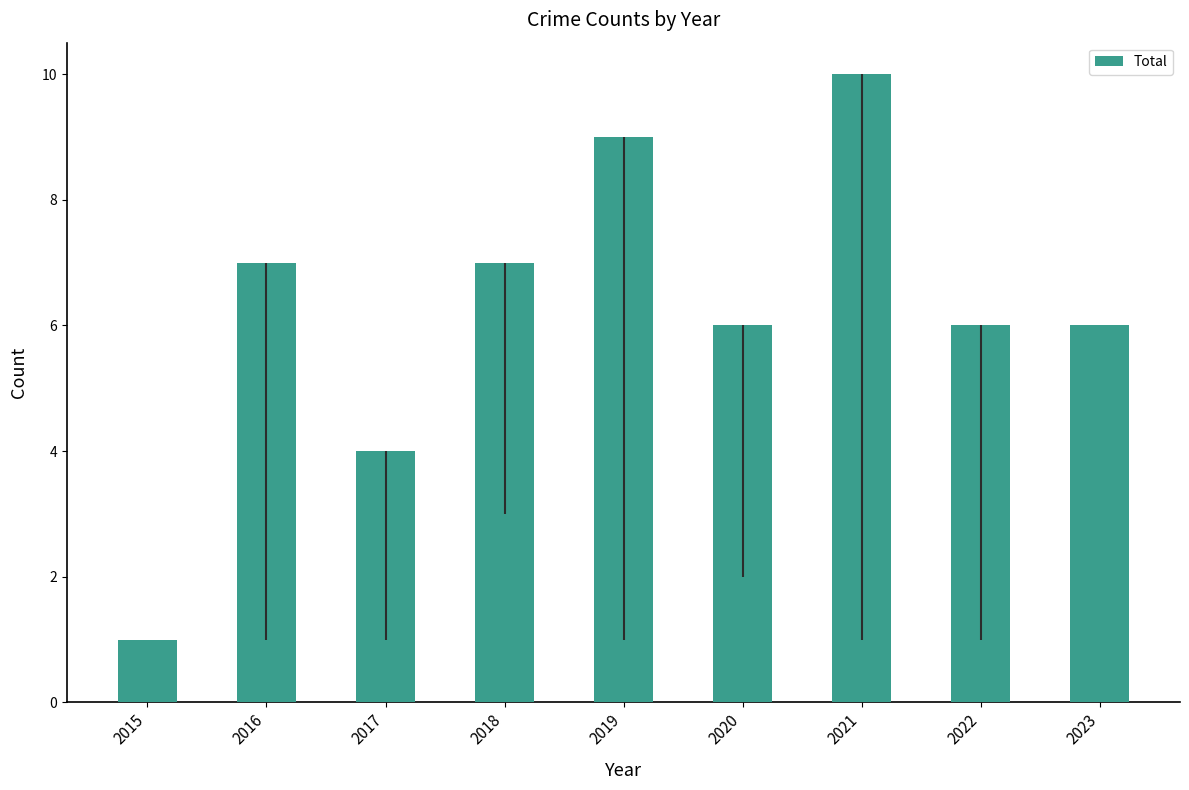

What is the difference between the values at 2020 and 2015?

5